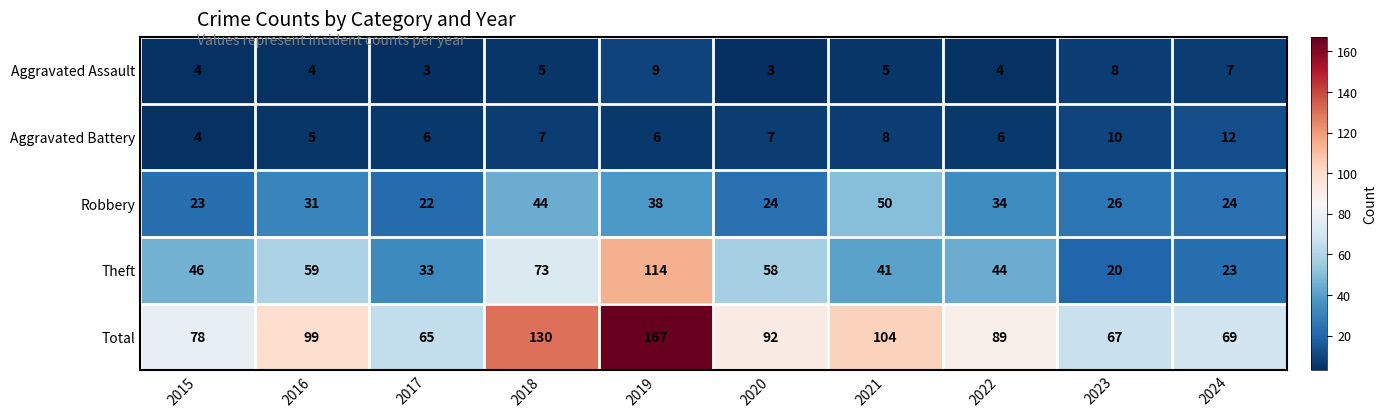

What is the approximate value of Total at 2015, to the nearest 10?

80